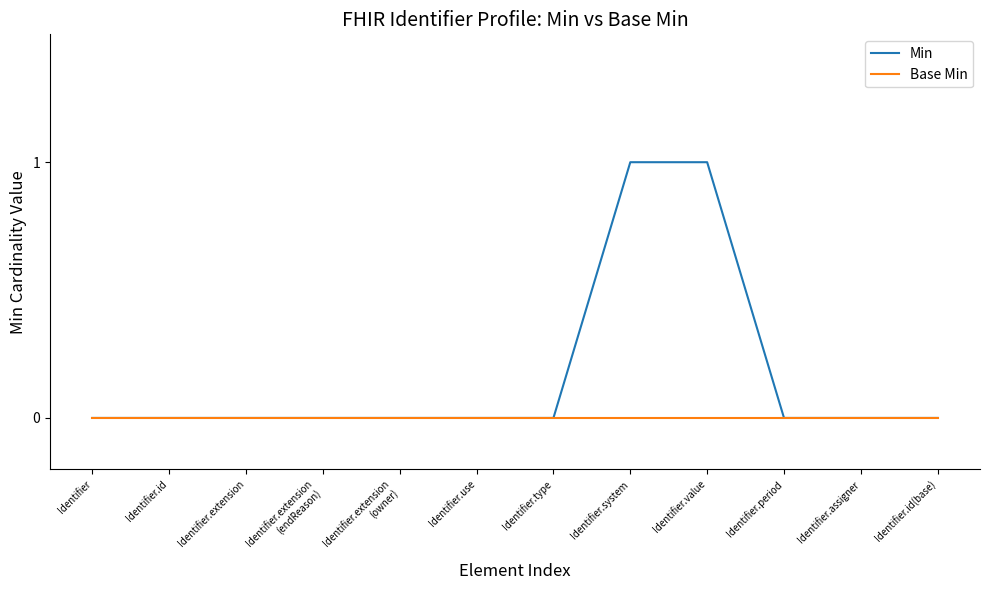

Is it true that Base Min equals 0 at Identifier.id?

True